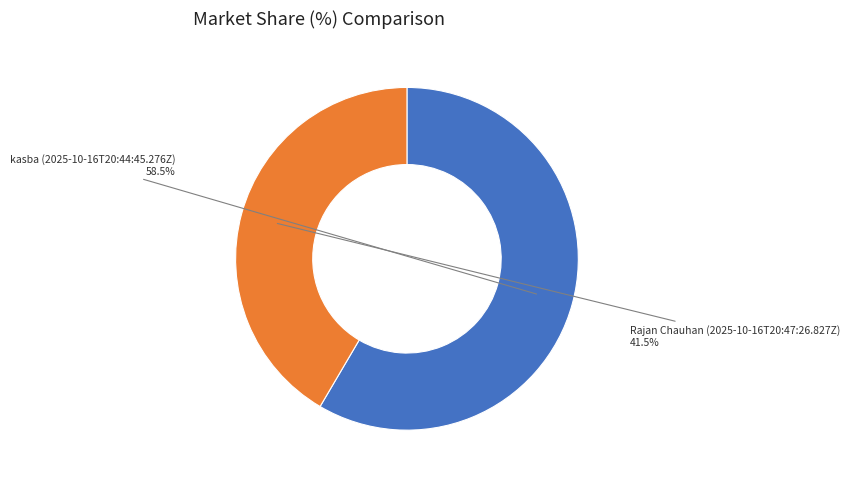

Combined, what portion of the pie is kasba (2025-10-16T20:44:45.276Z) and Rajan Chauhan (2025-10-16T20:47:26.827Z)?

100.0%